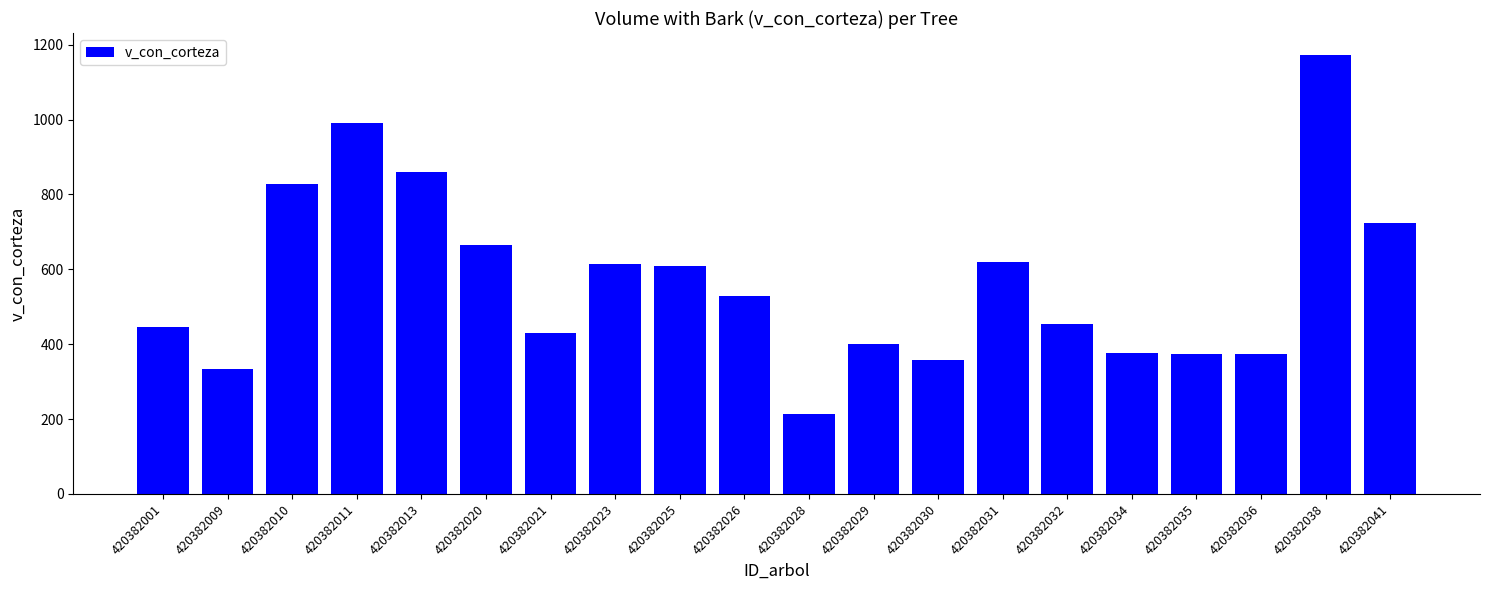

What is the ratio of the value at 420382031 to the value at 420382034?

1.6